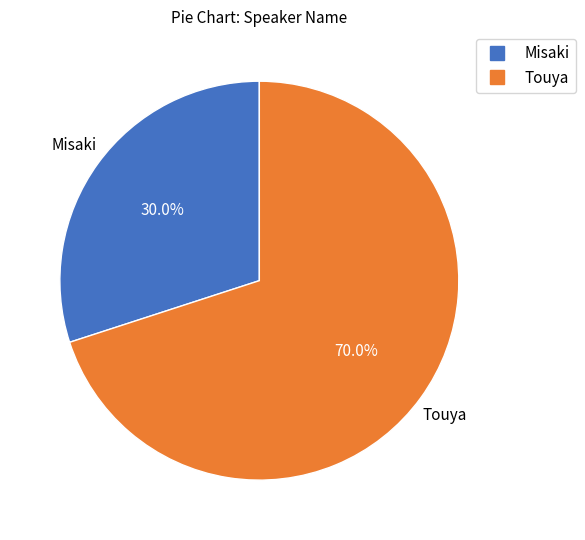

What percentage is the Misaki slice, to the nearest percent?

30%